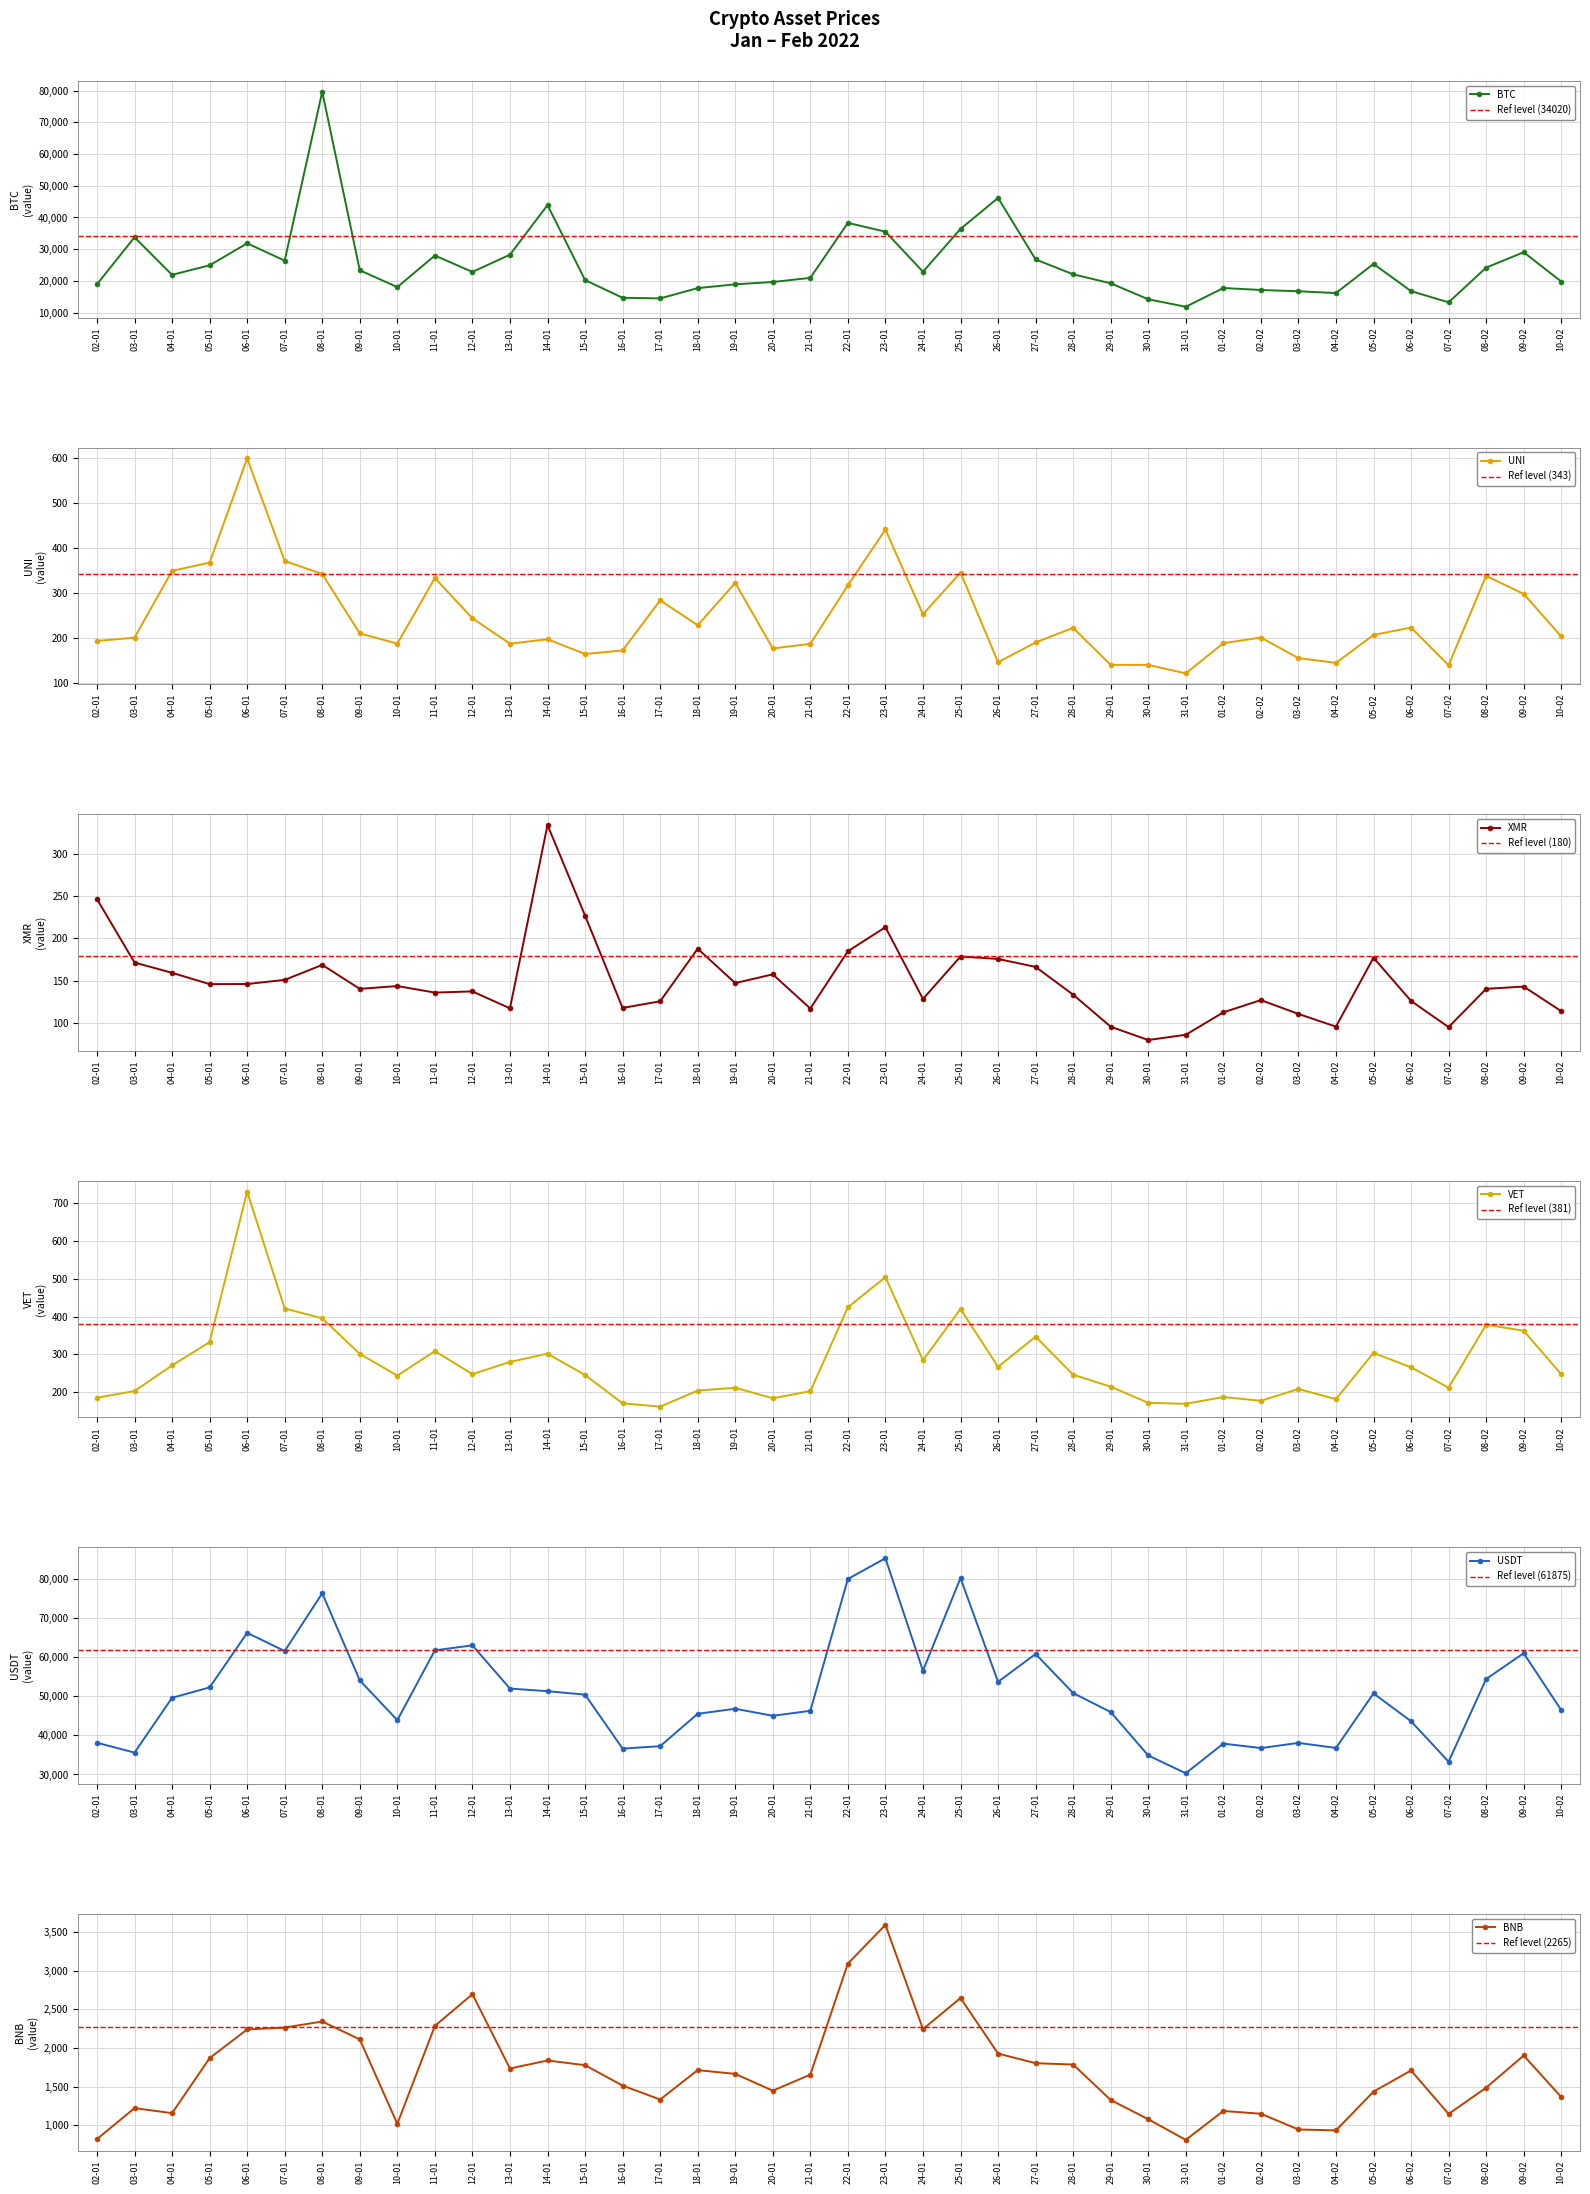

What position from the left is 03-02?

33